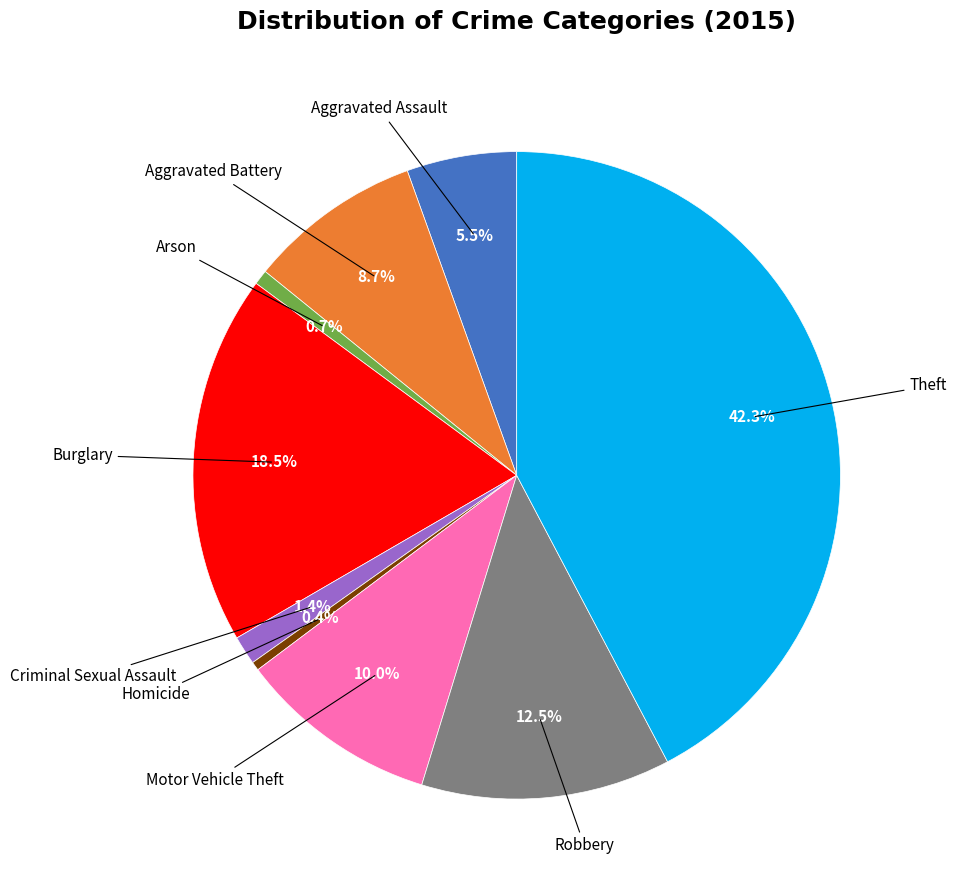

To the nearest percent, what is the difference between the largest and smallest slice percentages?

42%